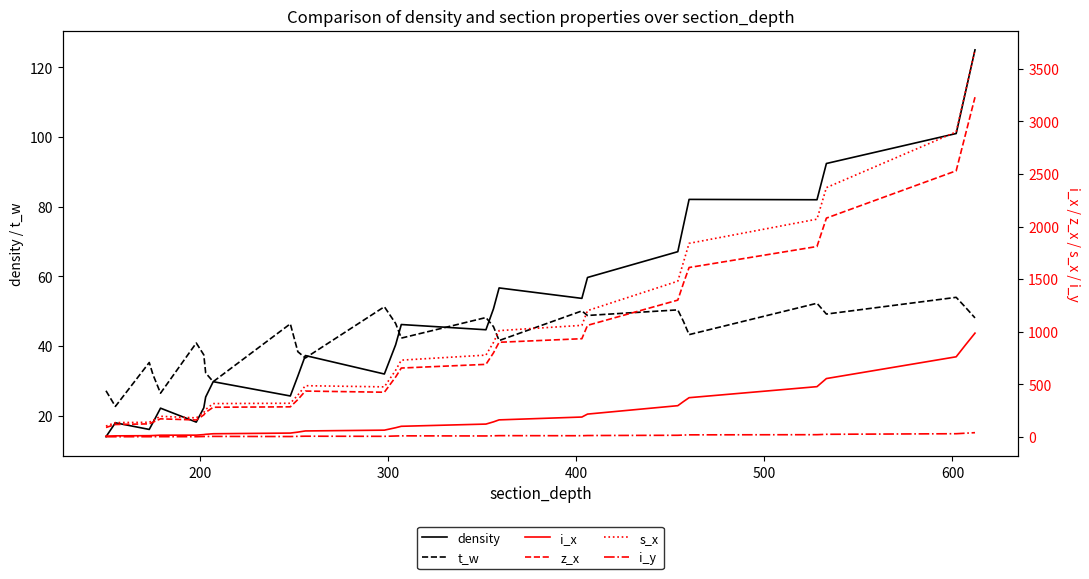

At how many categories does at least one series exceed 2882?

3